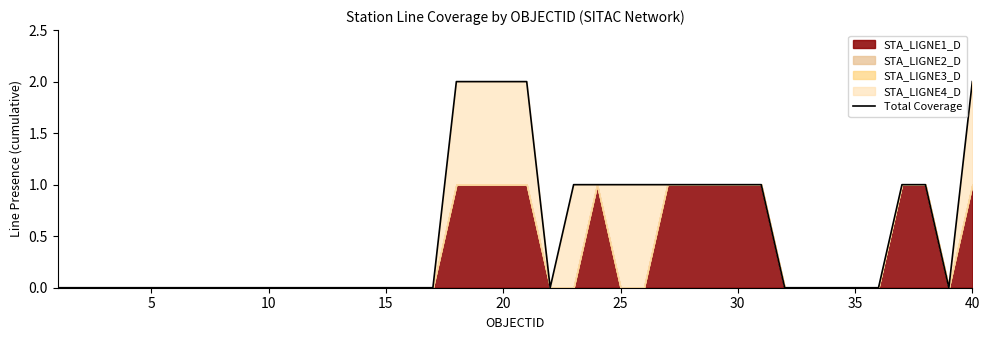

How many values are between 0 and 1?

35